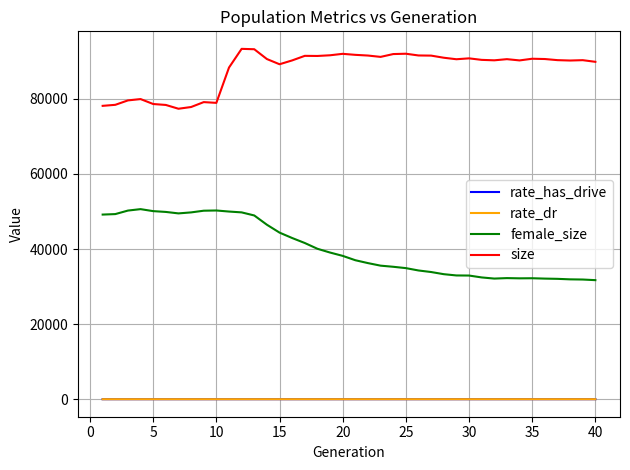

True or false: size and rate_has_drive intersect in this chart.

False